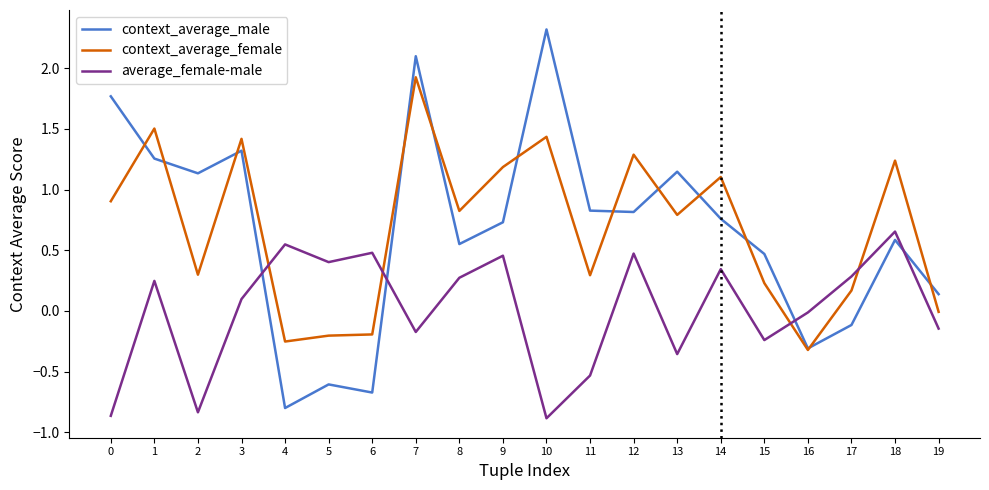

The value of average_female-male at 4 is 0.7. True or false?

False